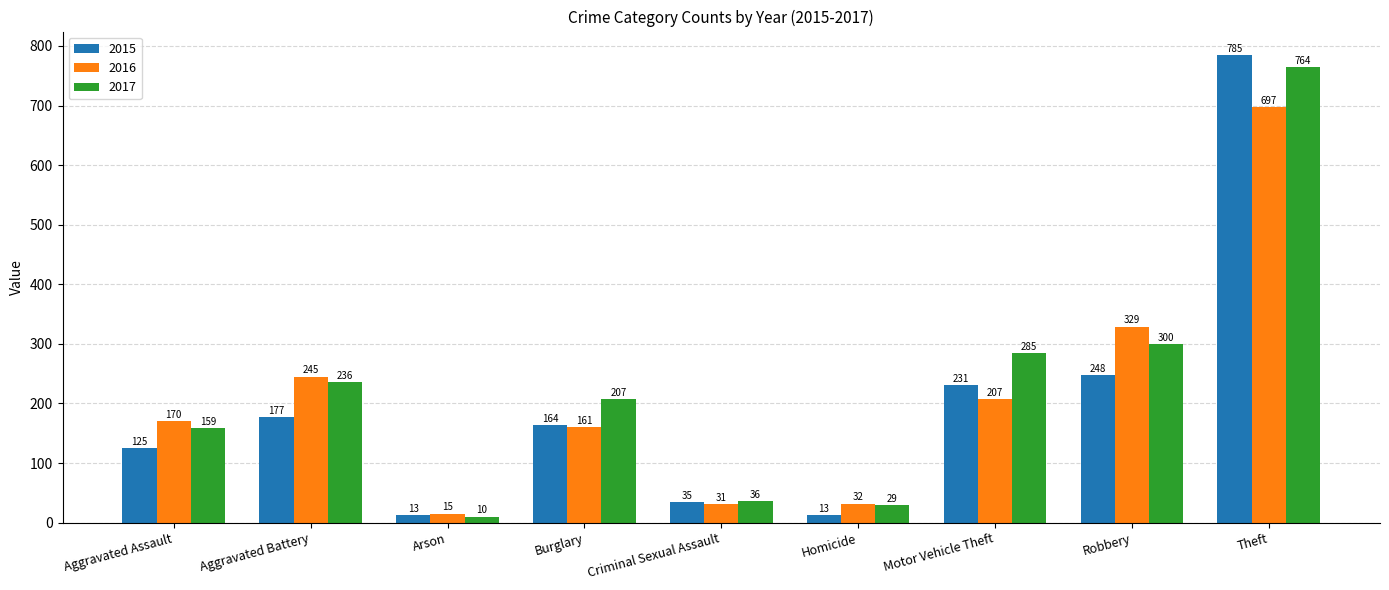

Which series has the widest spread of values?

2015